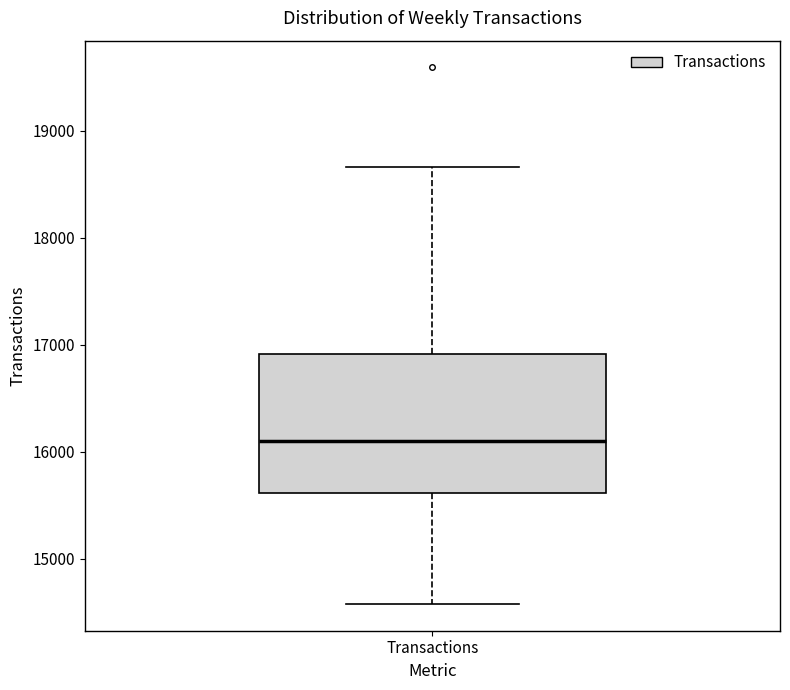

Read this box plot against the y-axis: the position of the median line, the range covered by the box, and the ends of both whiskers. The values are not printed on the chart, so give them approximately, as read against the axis.

median 16100, box 15600 to 16900, whiskers 14600 to 18700